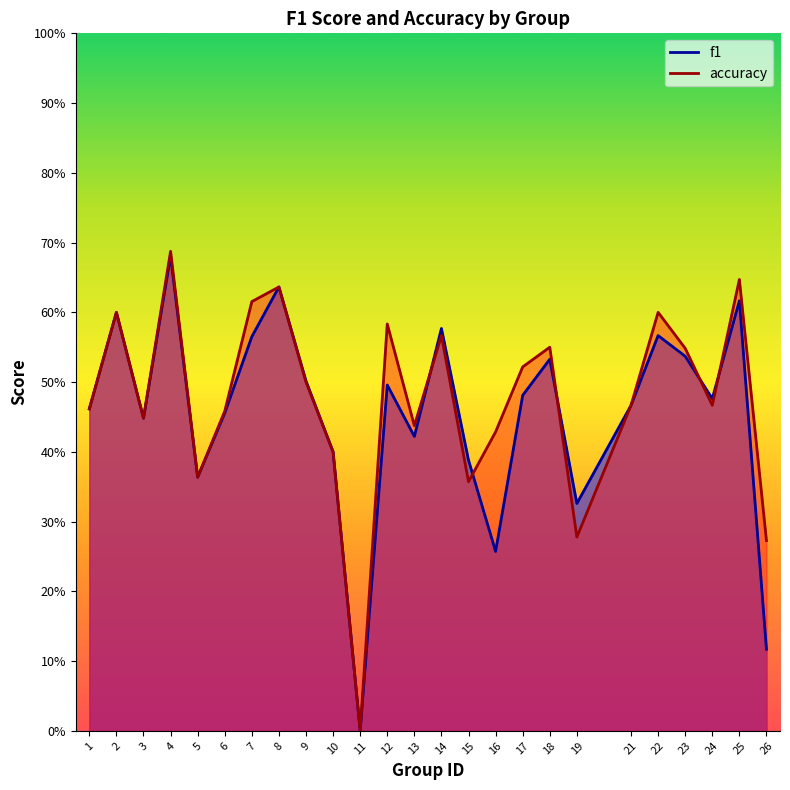

How many lines are shown in the chart?

2